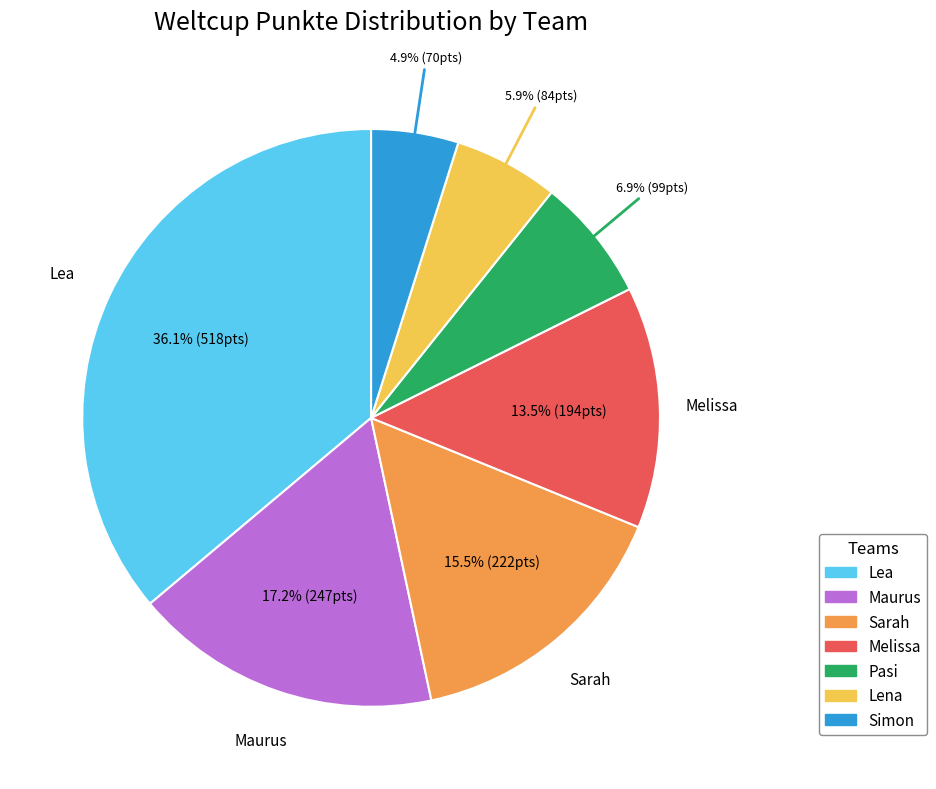

Combined, do Melissa and Lena account for over 50%?

No